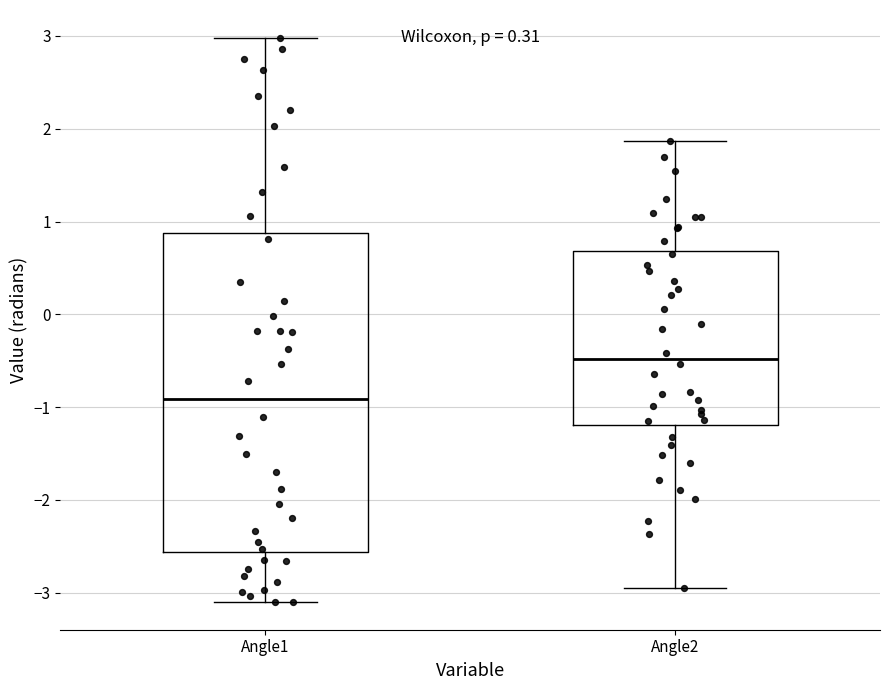

Where is the upper edge of the box for Angle2 on the y-axis? The values are not printed on the chart, so give them approximately, as read against the axis.

0.7